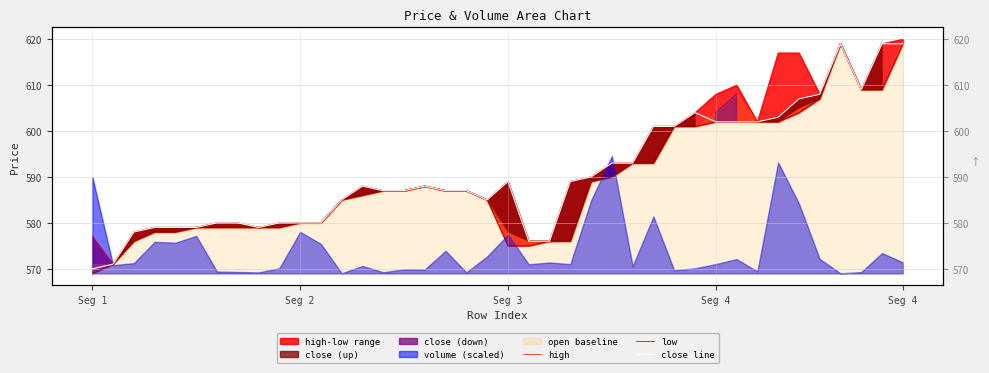

How many data points does each series have?

40